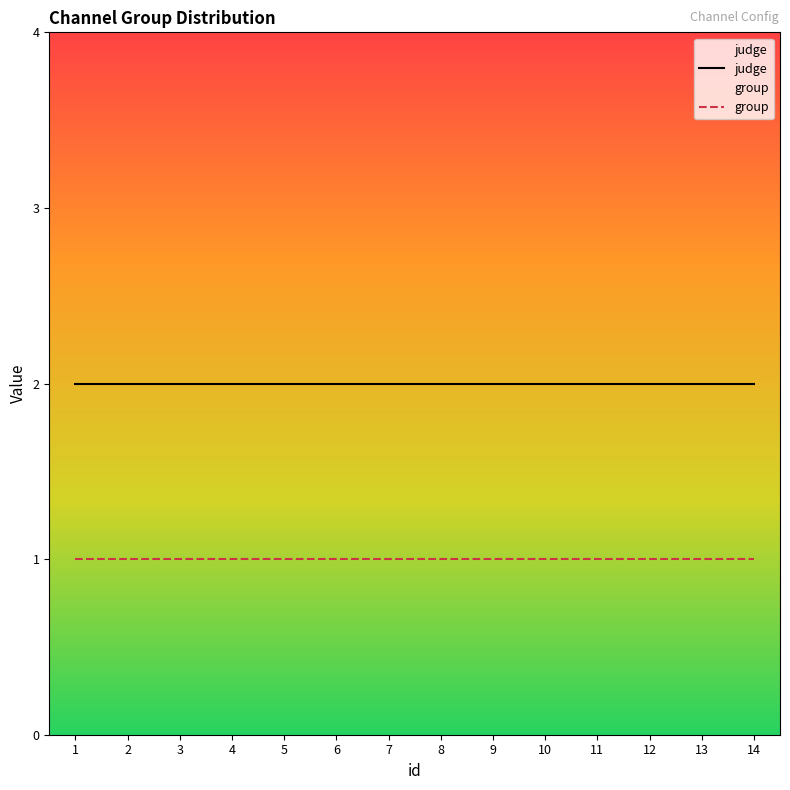

What are all the series names shown in the legend?

judge, group